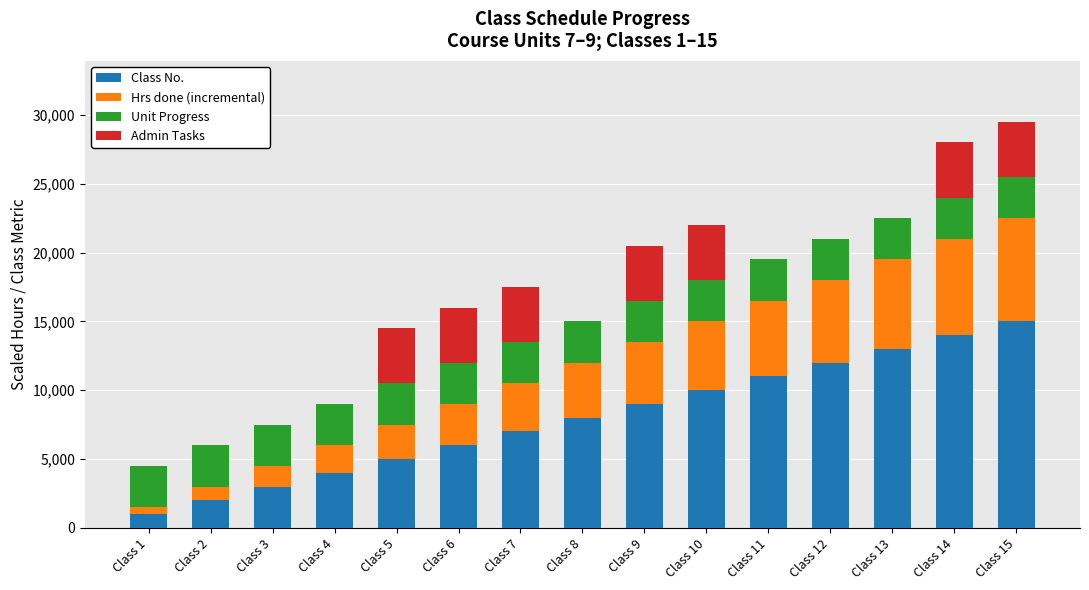

What is the maximum value for Class No.?

15000